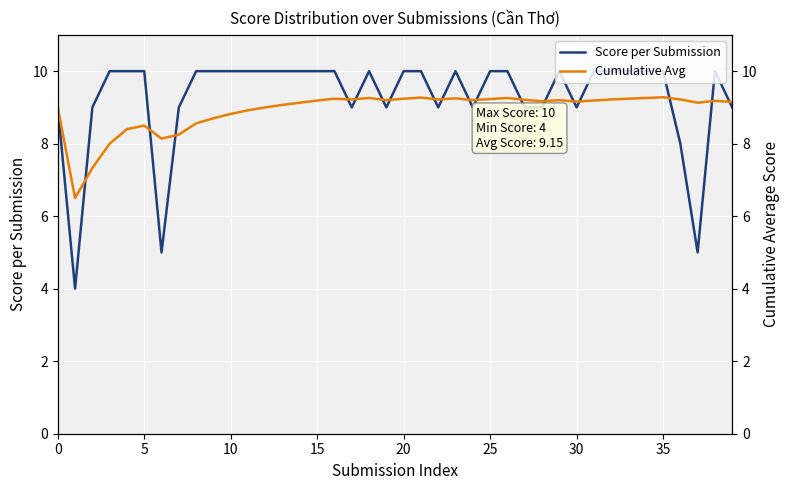

At 23, list the series in order from largest to smallest.

Score per Submission, Cumulative Avg